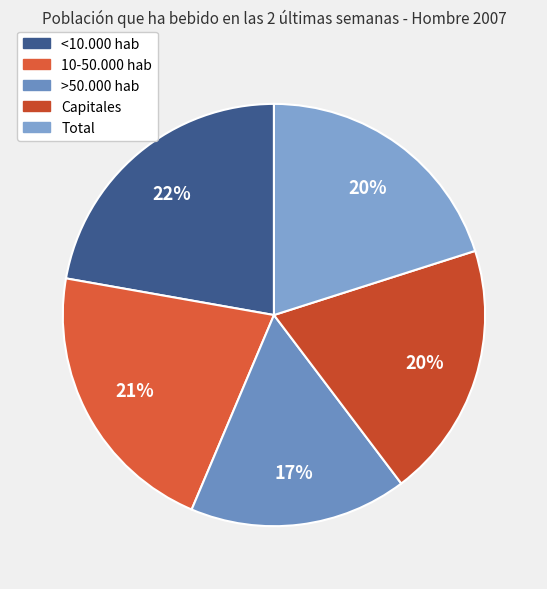

To the nearest percent, what portion does <10.000 hab represent?

22%